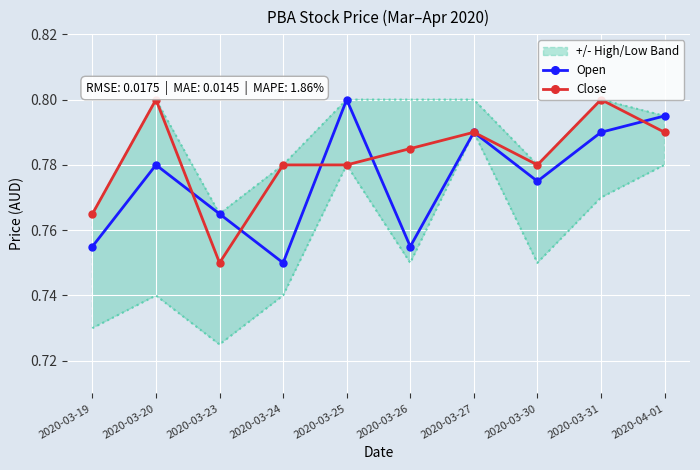

Reading left to right, what are all the values shown in this chart?

Open: 2020-03-19=0.8	2020-03-20=0.8	2020-03-23=0.8	2020-03-24=0.8	2020-03-25=0.8	2020-03-26=0.8	2020-03-27=0.8	2020-03-30=0.8	2020-03-31=0.8	2020-04-01=0.8
Close: 2020-03-19=0.8	2020-03-20=0.8	2020-03-23=0.8	2020-03-24=0.8	2020-03-25=0.8	2020-03-26=0.8	2020-03-27=0.8	2020-03-30=0.8	2020-03-31=0.8	2020-04-01=0.8